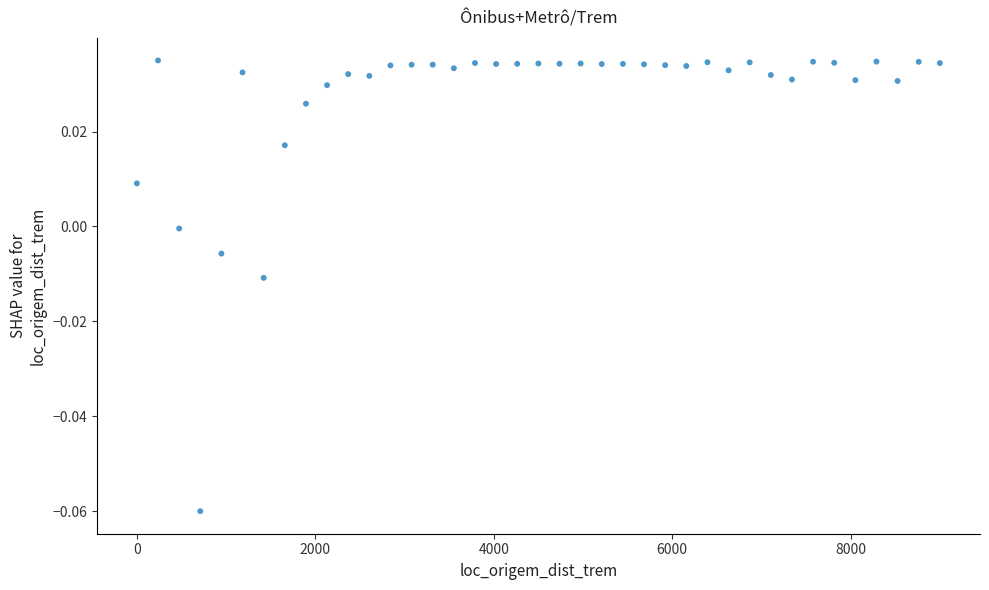

What is the range of X values (max minus min)?

9000.0